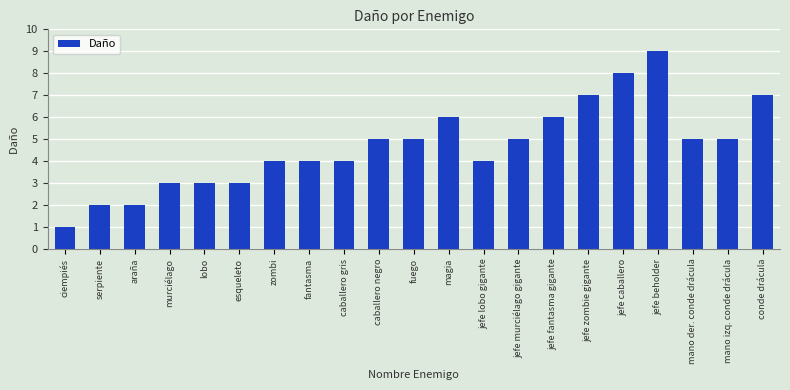

What is the value of the 4th bar from the left?

3